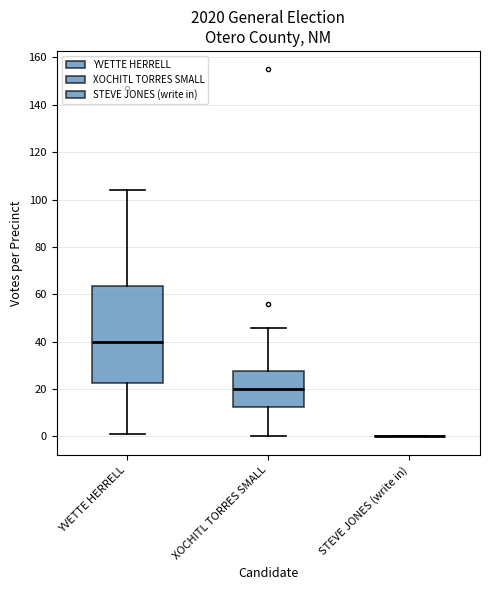

Reading left to right, transcribe this box plot: for each box, give where its median line is, the range the box spans, and where its two whiskers end, as read against the y-axis. The values are not printed on the chart, so give them approximately, as read against the axis.

YVETTE HERRELL: median 40, box 22 to 64, whiskers 2 to 104
XOCHITL TORRES SMALL: median 20, box 12 to 28, whiskers 0 to 46
STEVE JONES (write in): box collapsed to a line at 0, whiskers 0 to 0